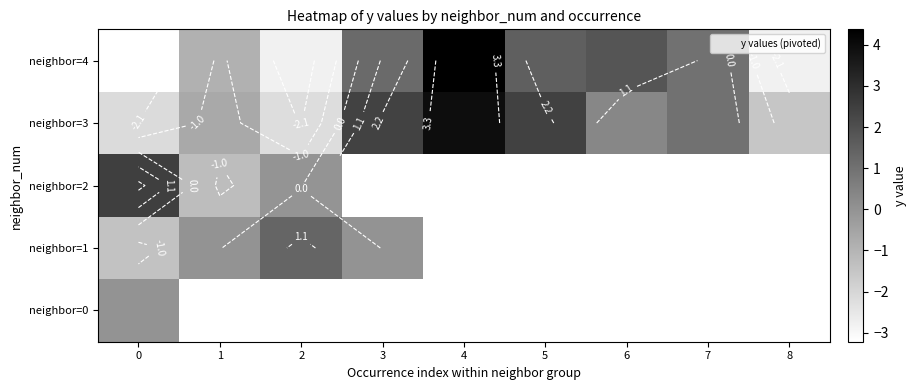

Which label corresponds to the largest value in the chart?

4